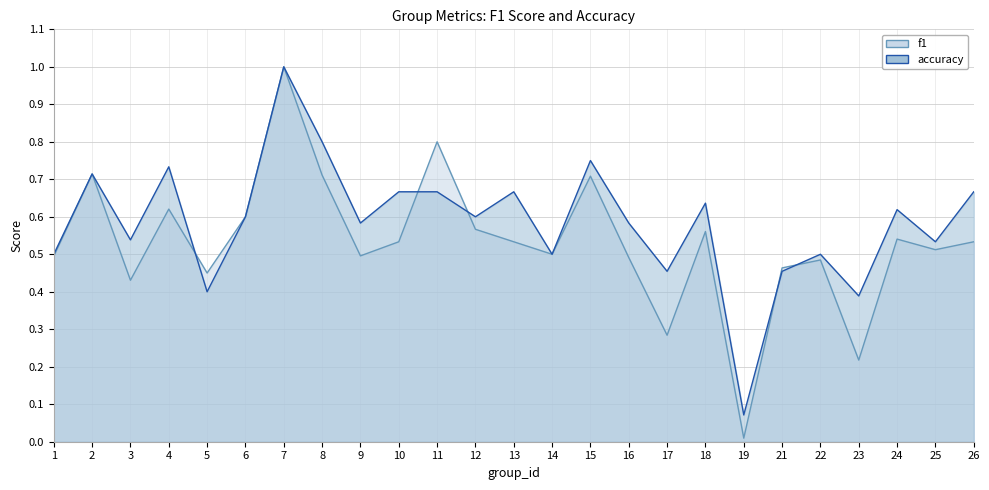

How many interior local peaks does the f1 series have?

8